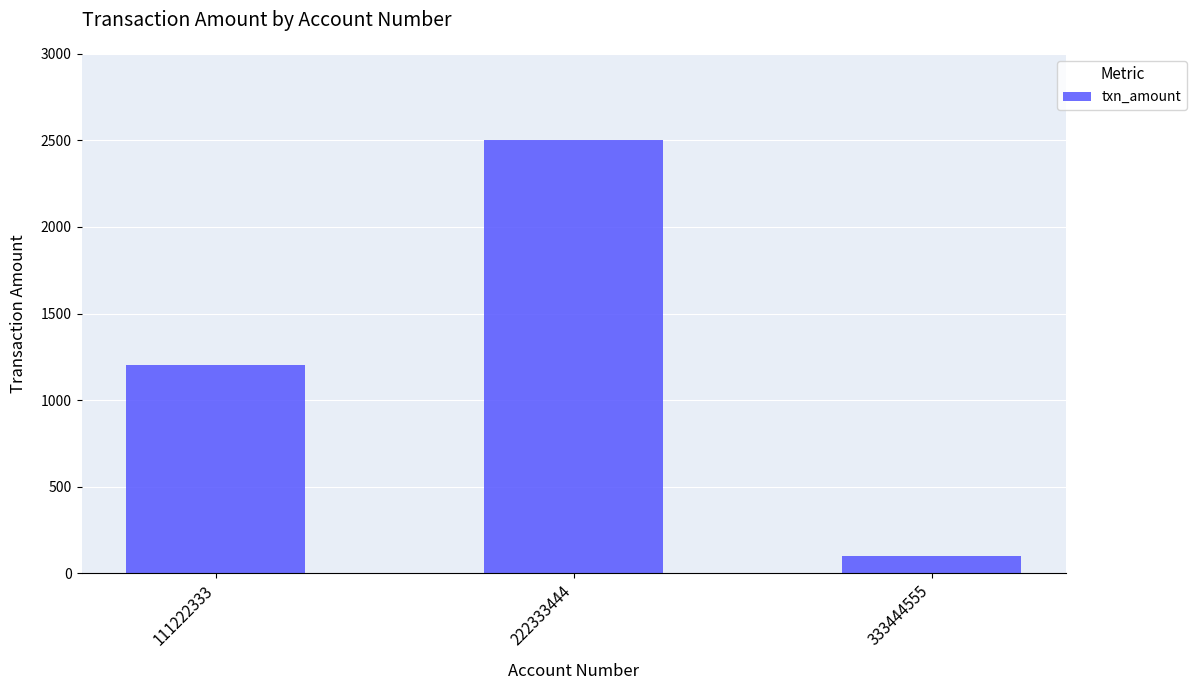

At which label is the value closest to 1300?

111222333